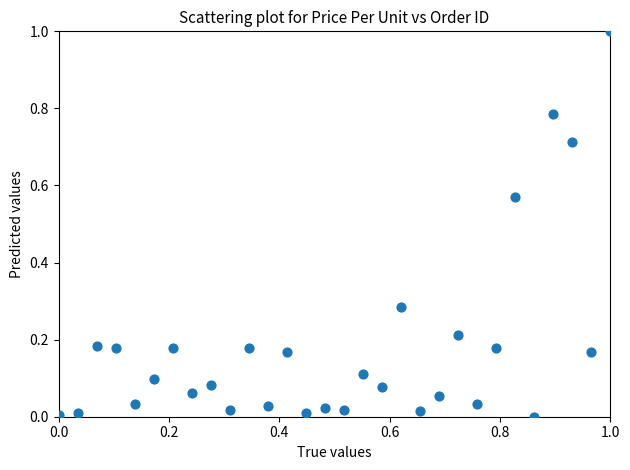

What is the range of Y values (max minus min)?

1.0